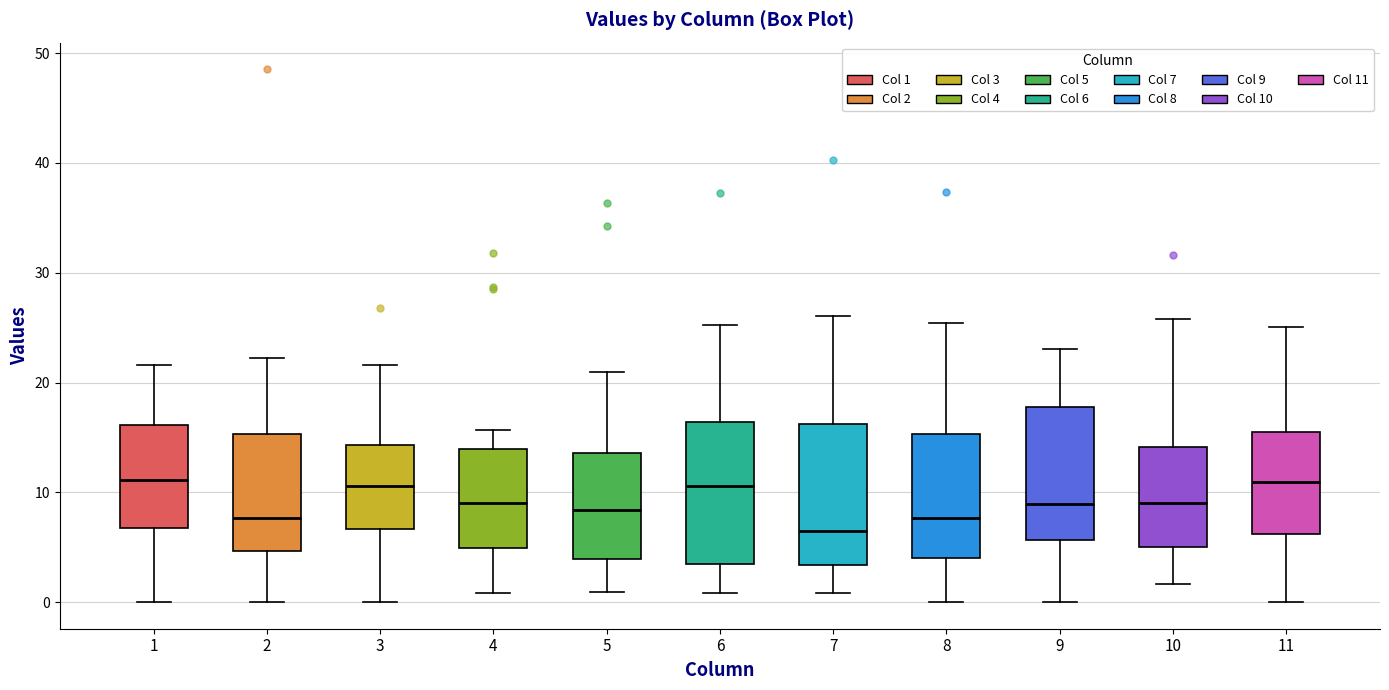

Reading left to right, transcribe this box plot: for each box, give where its median line is, the range the box spans, and where its two whiskers end, as read against the y-axis. The values are not printed on the chart, so give them approximately, as read against the axis.

1: median 11, box 7 to 16, whiskers 0 to 22
2: median 8, box 5 to 15, whiskers 0 to 22
3: median 11, box 7 to 14, whiskers 0 to 22
4: median 9, box 5 to 14, whiskers 1 to 16
5: median 8, box 4 to 14, whiskers 1 to 21
6: median 11, box 4 to 16, whiskers 1 to 25
7: median 6, box 3 to 16, whiskers 1 to 26
8: median 8, box 4 to 15, whiskers 0 to 25
9: median 9, box 6 to 18, whiskers 0 to 23
10: median 9, box 5 to 14, whiskers 2 to 26
11: median 11, box 6 to 16, whiskers 0 to 25